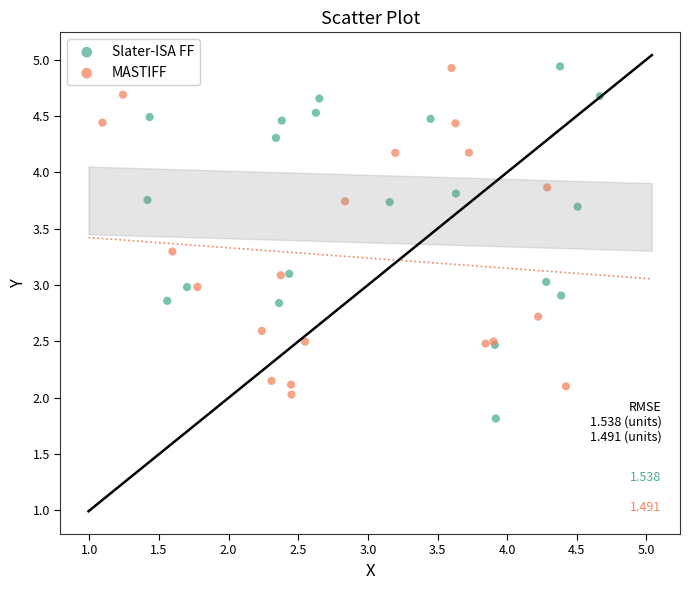

Which series reaches the minimum Y coordinate?

Slater-ISA FF